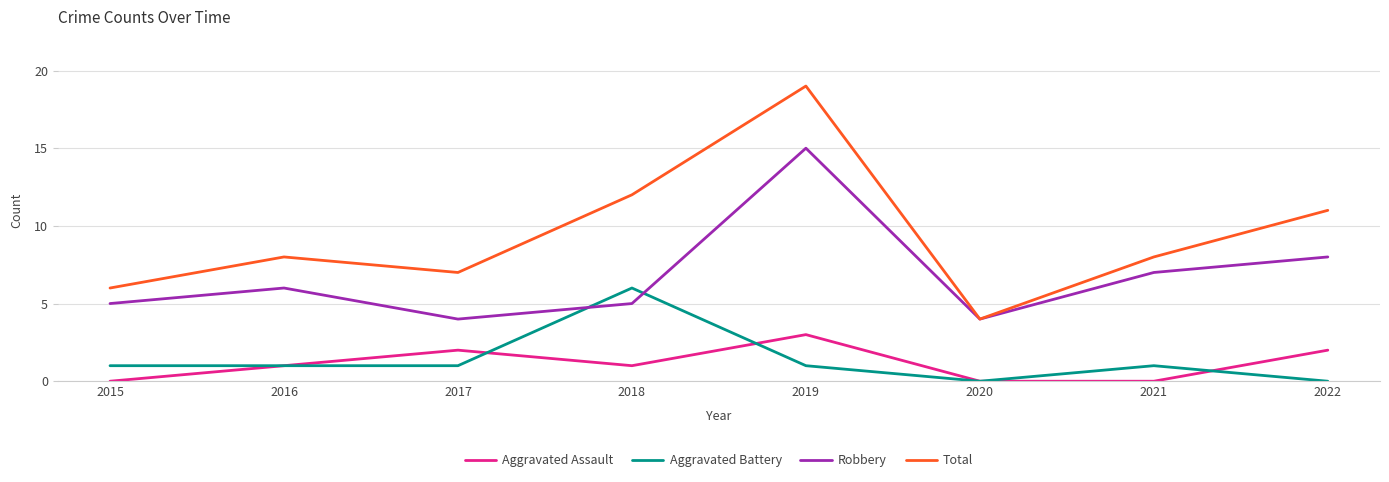

True or false: Aggravated Battery has more than 1 interior local peaks.

True